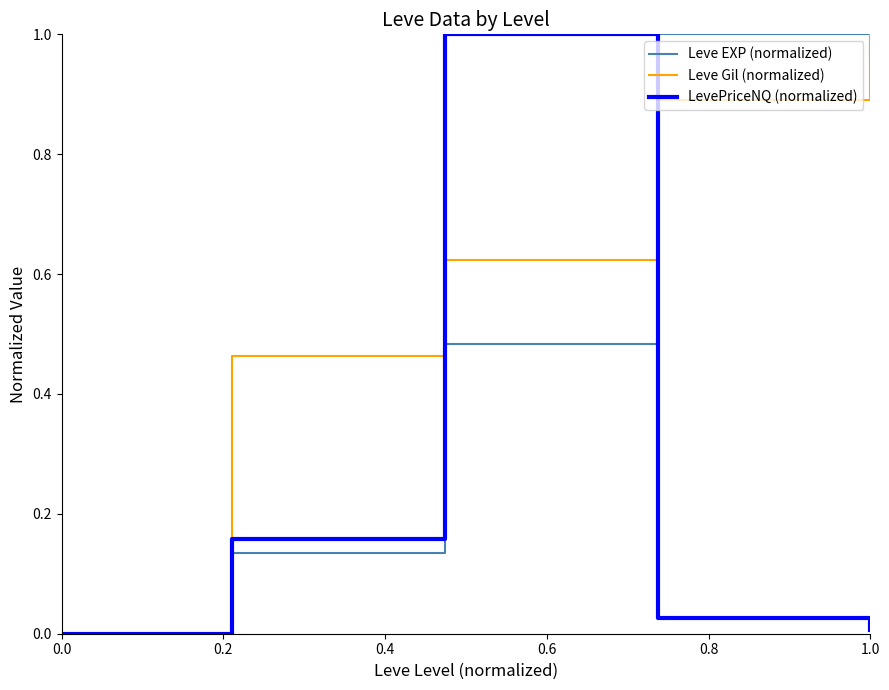

Rank the series by their average value, from highest to lowest.

Leve Gil (normalized), Leve EXP (normalized), LevePriceNQ (normalized)